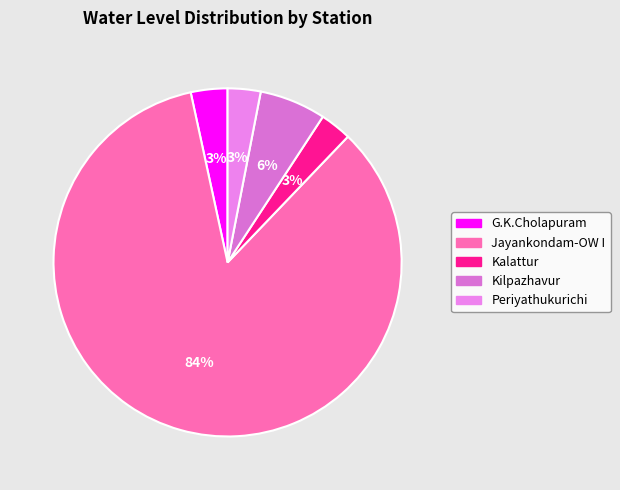

How many segments does this pie chart have?

5